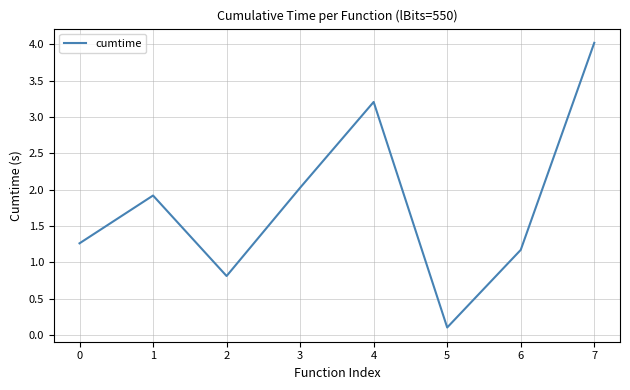

Where is the first local minimum?

2